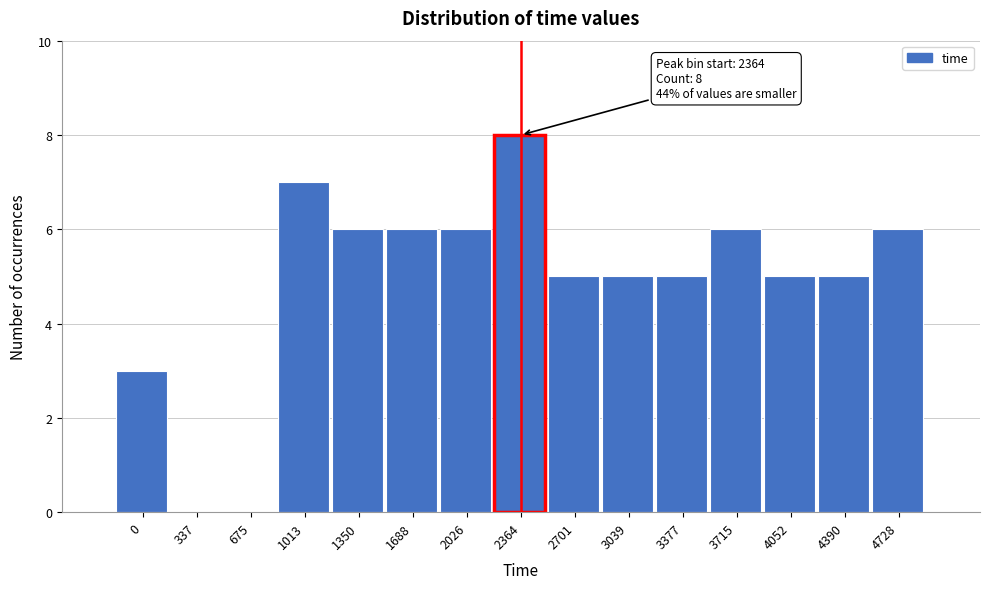

Reading left to right, list all the values displayed in this chart.

0=3	337=0	675=0	1013=7	1350=6	1688=6	2026=6	2364=8	2701=5	3039=5	3377=5	3715=6	4052=5	4390=5	4728=6